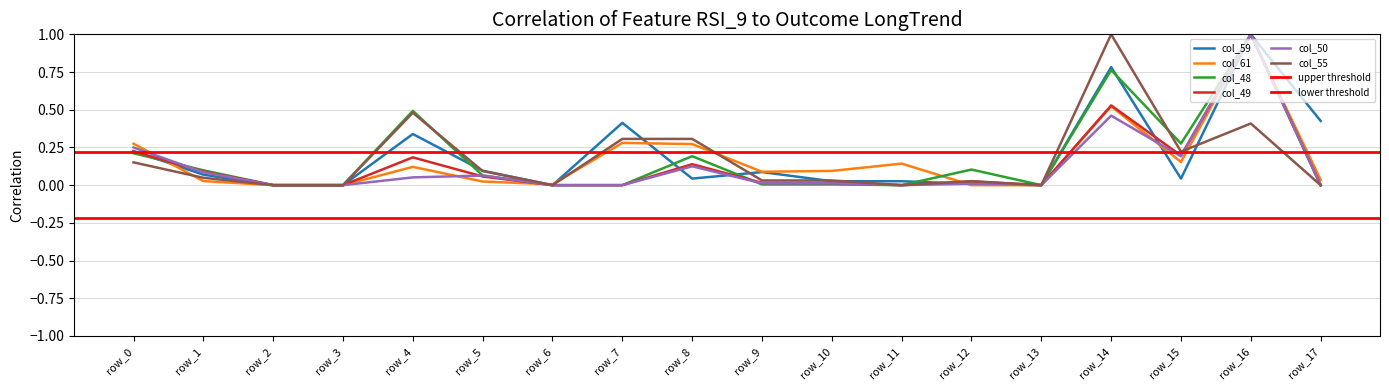

How many intersections are there between col_50 and col_61?

5